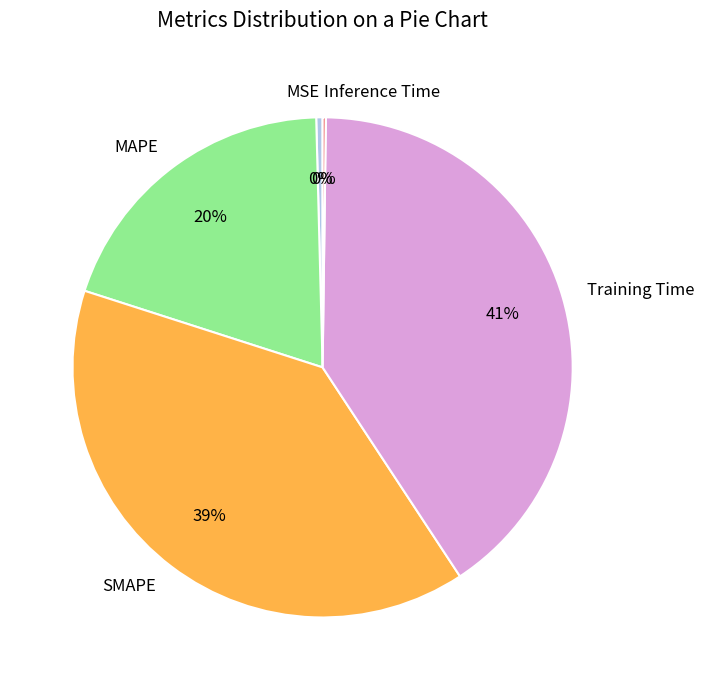

True or false: MAPE accounts for 6% of the total.

False